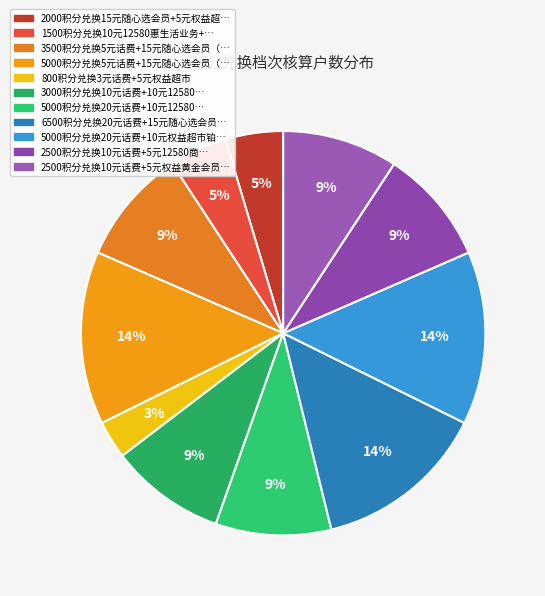

Count the number of slices in the pie.

11